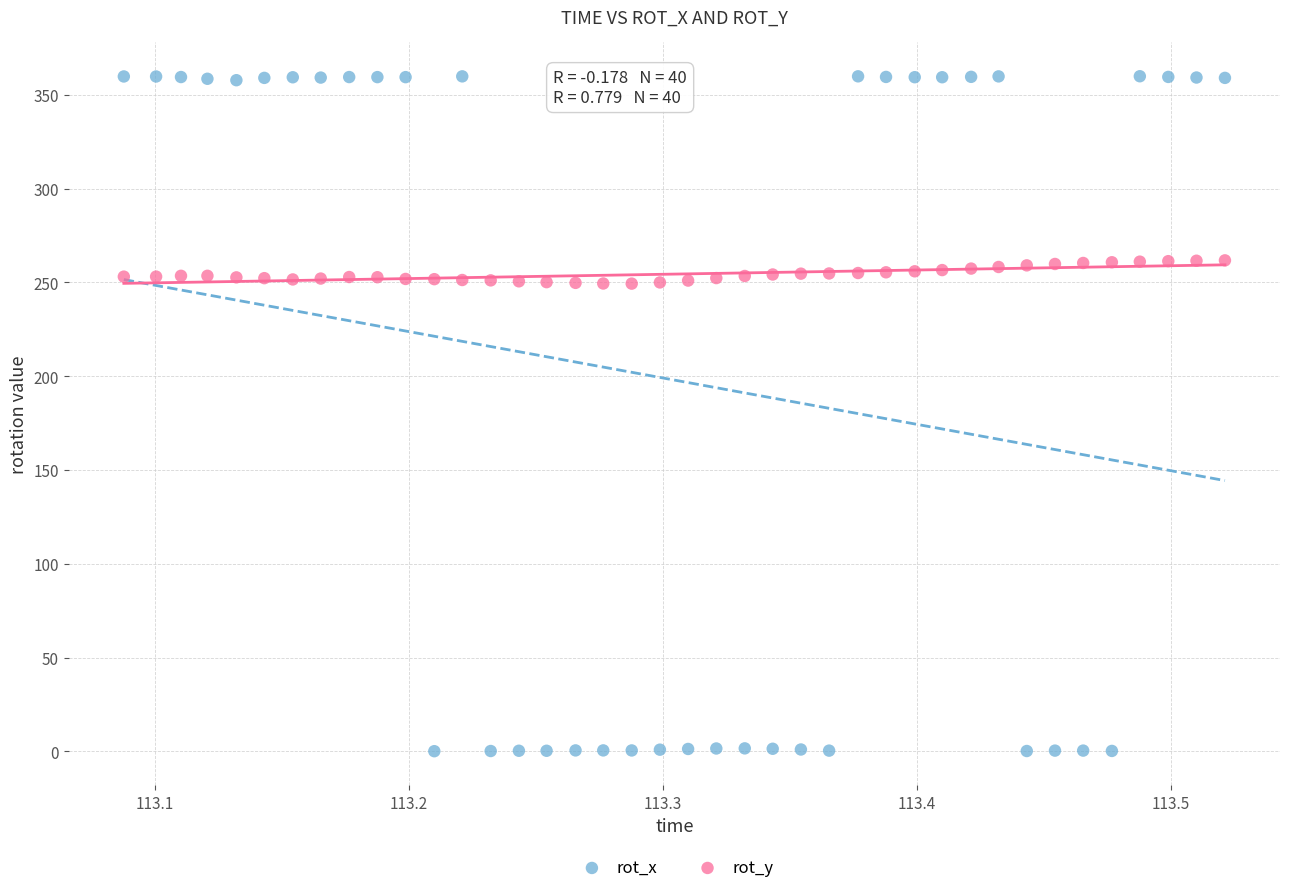

What are all the series names shown in the legend?

rot_x, rot_y